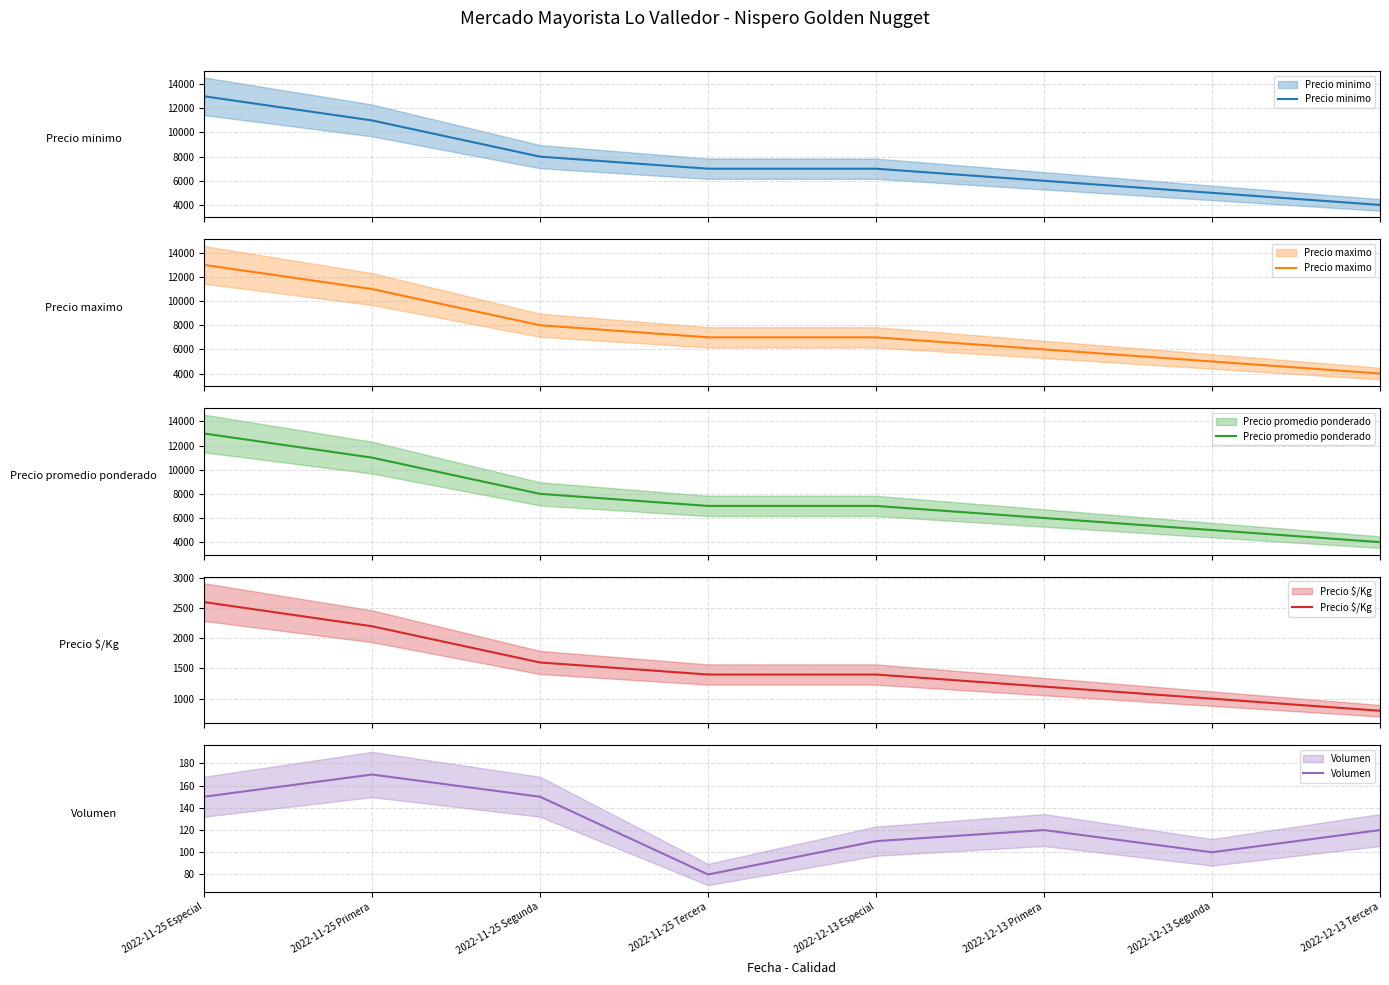

Reading left to right, list all the values displayed in this chart.

Precio minimo: 2022-11-25 Especial=13000	2022-11-25 Primera=11000	2022-11-25 Segunda=8000	2022-11-25 Tercera=7000	2022-12-13 Especial=7000	2022-12-13 Primera=6000	2022-12-13 Segunda=5000	2022-12-13 Tercera=4000
Precio maximo: 2022-11-25 Especial=13000	2022-11-25 Primera=11000	2022-11-25 Segunda=8000	2022-11-25 Tercera=7000	2022-12-13 Especial=7000	2022-12-13 Primera=6000	2022-12-13 Segunda=5000	2022-12-13 Tercera=4000
Precio promedio ponderado: 2022-11-25 Especial=13000	2022-11-25 Primera=11000	2022-11-25 Segunda=8000	2022-11-25 Tercera=7000	2022-12-13 Especial=7000	2022-12-13 Primera=6000	2022-12-13 Segunda=5000	2022-12-13 Tercera=4000
Precio $/Kg: 2022-11-25 Especial=2600	2022-11-25 Primera=2200	2022-11-25 Segunda=1600	2022-11-25 Tercera=1400	2022-12-13 Especial=1400	2022-12-13 Primera=1200	2022-12-13 Segunda=1000	2022-12-13 Tercera=800
Volumen: 2022-11-25 Especial=150	2022-11-25 Primera=170	2022-11-25 Segunda=150	2022-11-25 Tercera=80	2022-12-13 Especial=110	2022-12-13 Primera=120	2022-12-13 Segunda=100	2022-12-13 Tercera=120